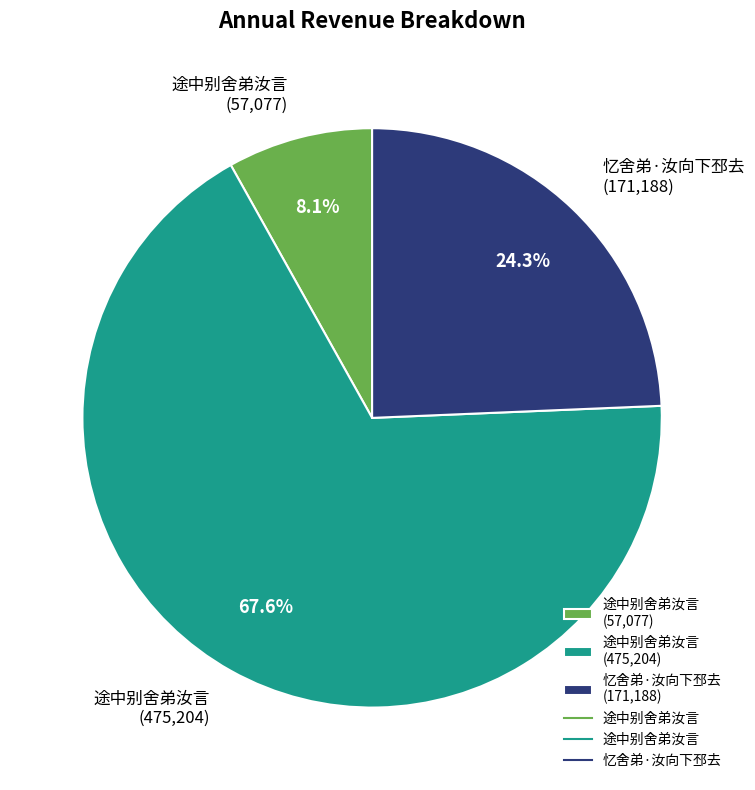

Which slice represents more than half of the pie?

途中别舍弟汝言 (475,204)